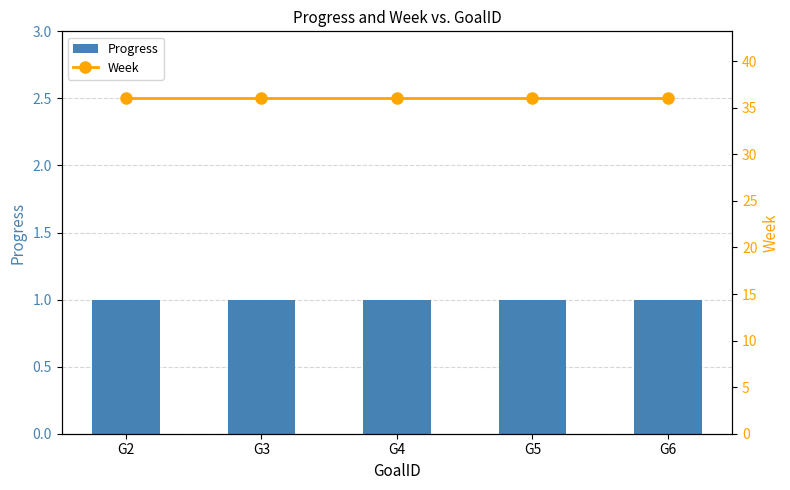

Which category has the highest value in the Week series?

G2